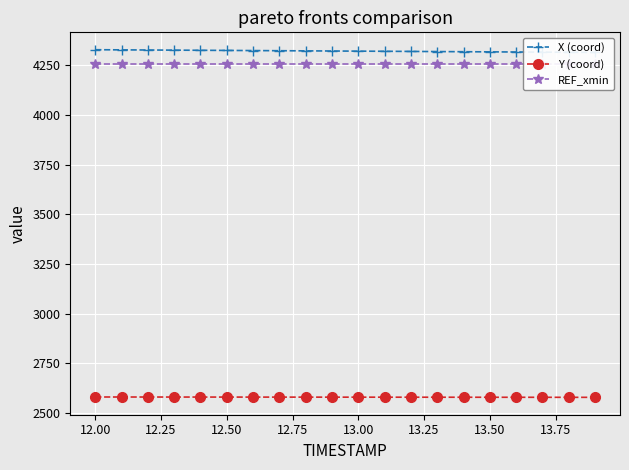

Reading right to left, list all the values displayed in this chart.

X (coord): 4313.5	4314.2	4314.9	4315.6	4316.4	4317.1	4317.8	4318.5	4319.2	4319.9	4320.7	4321.4	4322.1	4322.8	4323.5	4324.3	4325.0	4325.7	4326.4	4327.1
Y (coord): 2579.4	2579.5	2579.6	2579.7	2579.8	2579.9	2580.0	2580.1	2580.2	2580.3	2580.3	2580.4	2580.5	2580.6	2580.7	2580.8	2580.9	2581.0	2581.1	2581.2
REF_xmin: 4256.1	4256.1	4256.1	4256.1	4256.1	4256.1	4256.1	4256.1	4256.1	4256.1	4256.1	4256.1	4256.1	4256.1	4256.1	4256.1	4256.1	4256.1	4256.1	4256.1